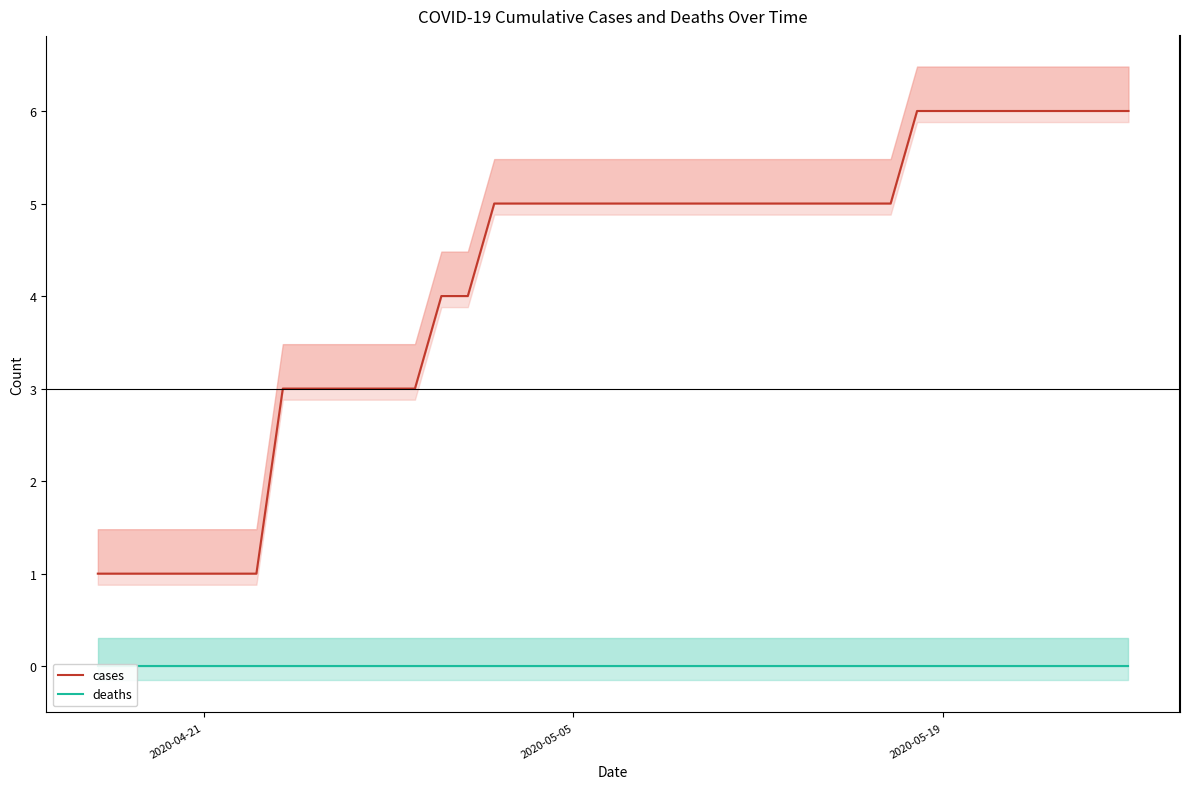

Reading left to right, what are all the values shown in this chart?

cases: 1	1	1	1	1	1	1	3	3	3	3	3	3	4	4	5	5	5	5	5	5	5	5	5	5	5	5	5	5	5	5	6	6	6	6	6	6	6	6	6
deaths: 0	0	0	0	0	0	0	0	0	0	0	0	0	0	0	0	0	0	0	0	0	0	0	0	0	0	0	0	0	0	0	0	0	0	0	0	0	0	0	0